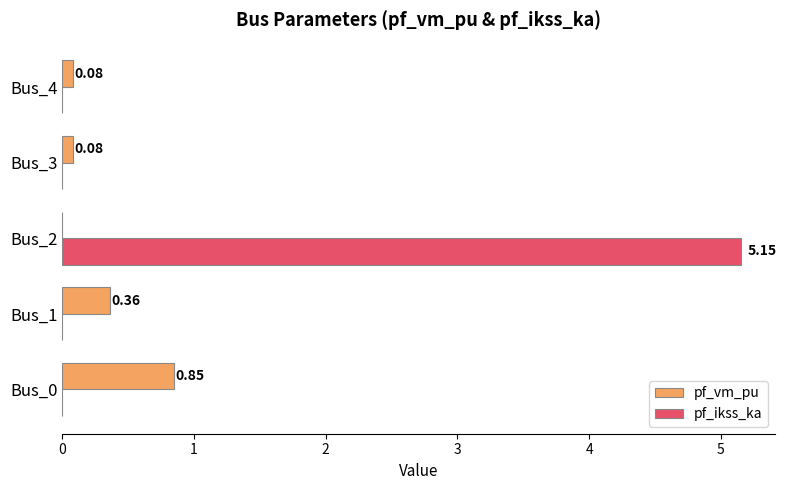

Between Bus_2 and Bus_3, which series saw the biggest shift?

pf_ikss_ka